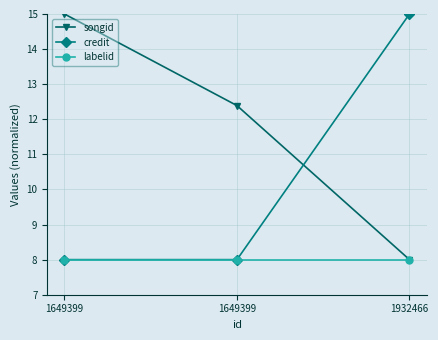

How many lines are shown in the chart?

3